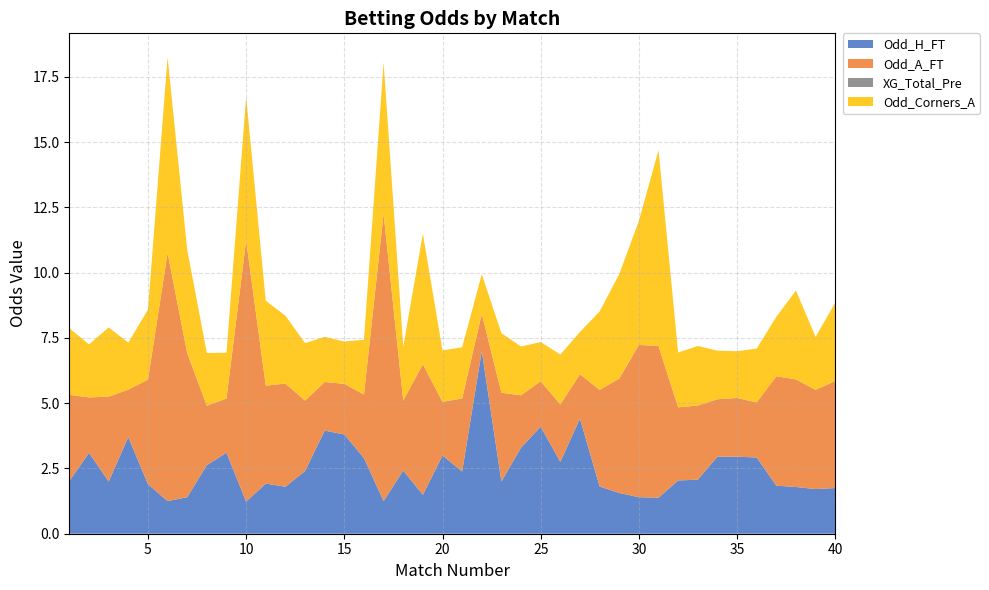

Reading left to right, transcribe all the data shown in this chart.

Odd_H_FT: 1=2.0	2=3.1	3=2.0	4=3.7	5=1.9	6=1.2	7=1.4	8=2.6	9=3.1	10=1.2	11=1.9	12=1.8	13=2.4	14=4.0	15=3.8	16=2.9	17=1.2	18=2.4	19=1.5	20=3.0	21=2.4	22=7.0	23=2.0	24=3.3	25=4.1	26=2.8	27=4.4	28=1.8	29=1.6	30=1.4	31=1.4	32=2.0	33=2.1	34=3.0	35=3.0	36=2.9	37=1.8	38=1.8	39=1.7	40=1.8
Odd_A_FT: 1=3.3	2=2.1	3=3.2	4=1.8	5=4.0	6=9.5	7=5.5	8=2.3	9=2.1	10=10.0	11=3.8	12=4.0	13=2.7	14=1.9	15=1.9	16=2.4	17=11.0	18=2.7	19=5.0	20=2.0	21=2.8	22=1.4	23=3.4	24=2.0	25=1.7	26=2.2	27=1.7	28=3.7	29=4.4	30=5.8	31=5.8	32=2.8	33=2.8	34=2.2	35=2.2	36=2.1	37=4.2	38=4.1	39=3.8	40=4.1
XG_Total_Pre: 1=0.0	2=0.0	3=0.0	4=0.0	5=0.0	6=0.0	7=0.0	8=0.0	9=0.0	10=0.0	11=0.0	12=0.0	13=0.0	14=0.0	15=0.0	16=0.0	17=0.0	18=0.0	19=0.0	20=0.0	21=0.0	22=0.0	23=0.0	24=0.0	25=0.0	26=0.0	27=0.0	28=0.0	29=0.0	30=0.0	31=0.0	32=0.0	33=0.0	34=0.0	35=0.0	36=0.0	37=0.0	38=0.0	39=0.0	40=0.0
Odd_Corners_A: 1=2.5	2=2.0	3=2.6	4=1.8	5=2.7	6=7.5	7=4.0	8=2.0	9=1.8	10=5.5	11=3.2	12=2.6	13=2.2	14=1.7	15=1.6	16=2.1	17=5.8	18=2.1	19=5.0	20=2.0	21=2.0	22=1.5	23=2.3	24=1.9	25=1.5	26=1.9	27=1.6	28=3.0	29=4.0	30=4.8	31=7.5	32=2.1	33=2.3	34=1.9	35=1.8	36=2.1	37=2.3	38=3.4	39=2.0	40=3.0